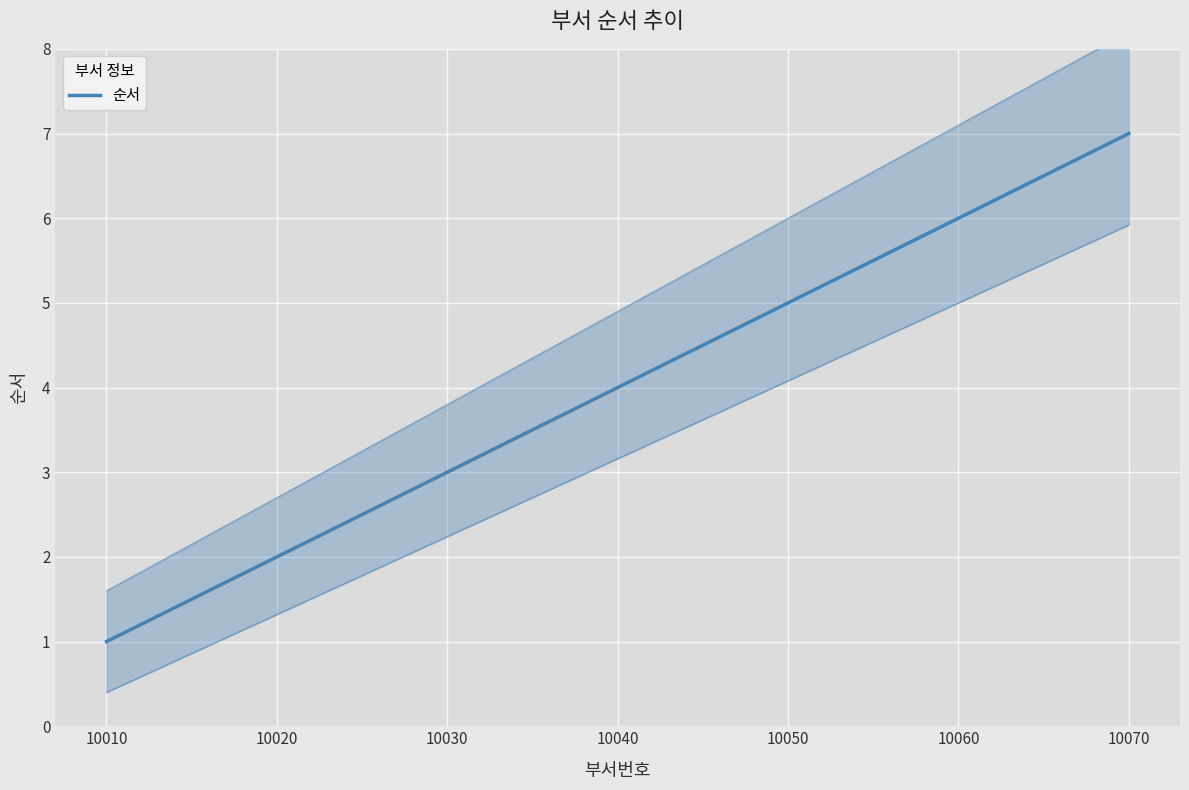

The chart shows a value of 1 at 10030. True or false?

False